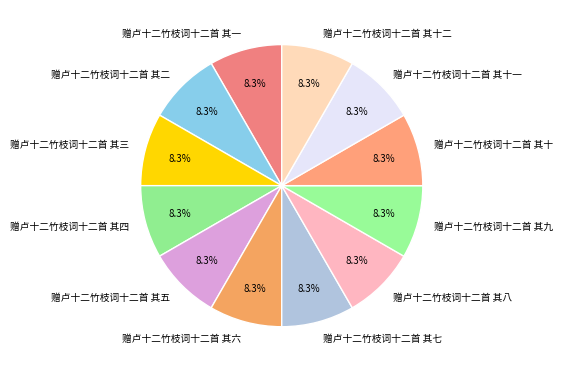

Count the number of slices in the pie.

12